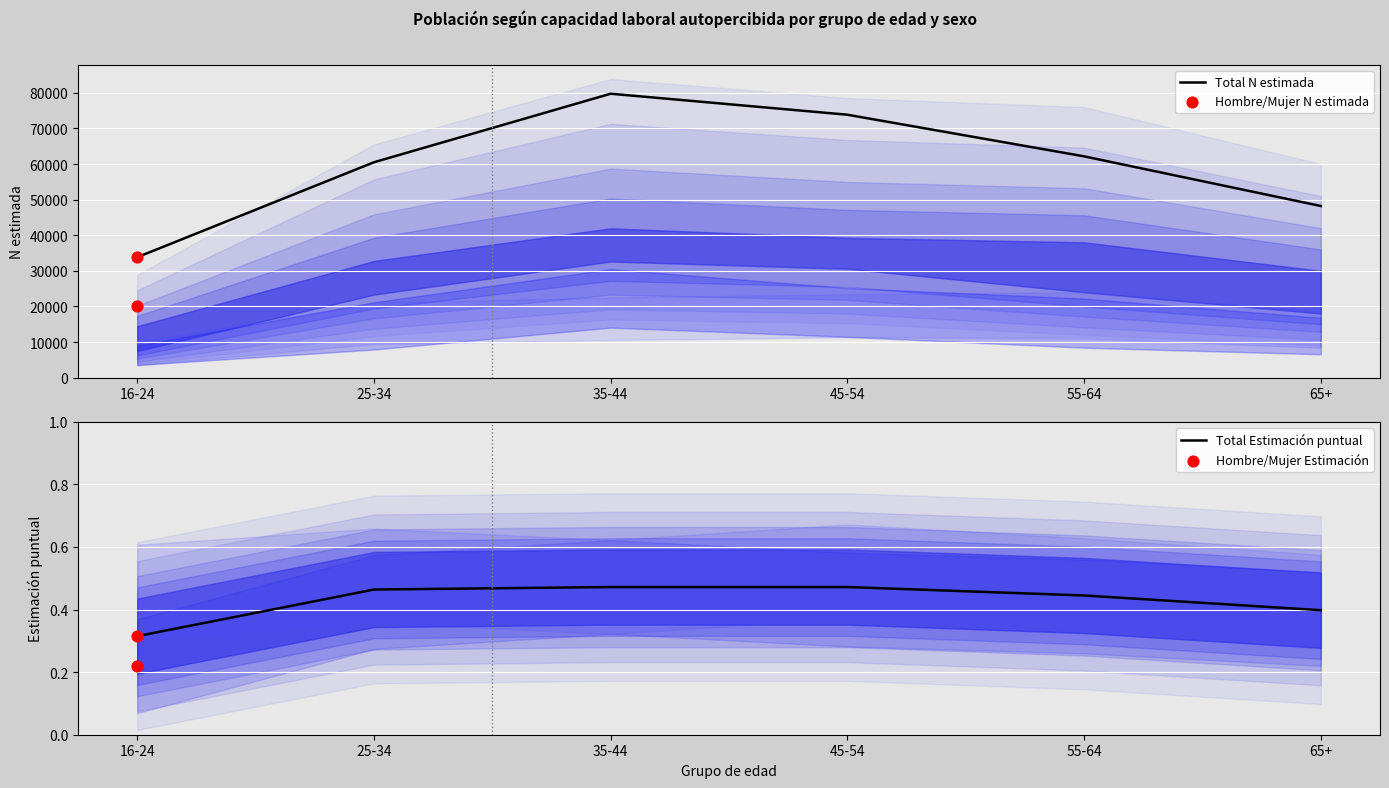

Is the value of Total Estimación puntual at 25-34 greater than the value of Total N estimada at 25-34?

No